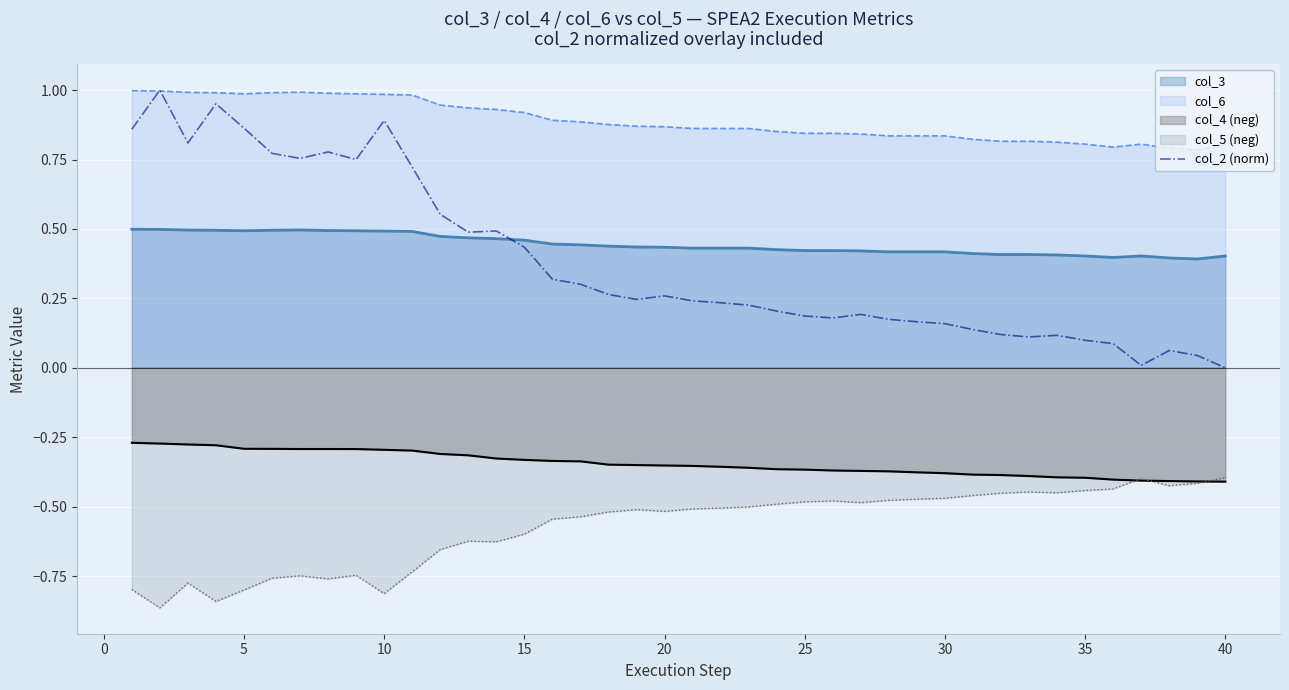

The value of col_6 at 40 is 0.8. True or false?

True